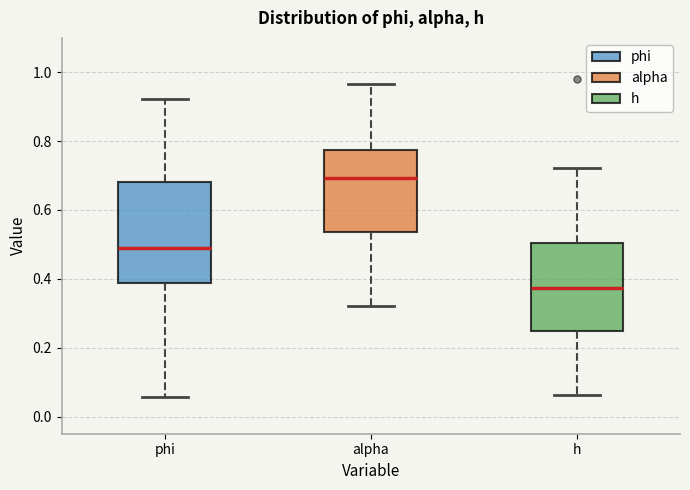

Where does the lower whisker of the box for phi end on the y-axis? The values are not printed on the chart, so give them approximately, as read against the axis.

0.06